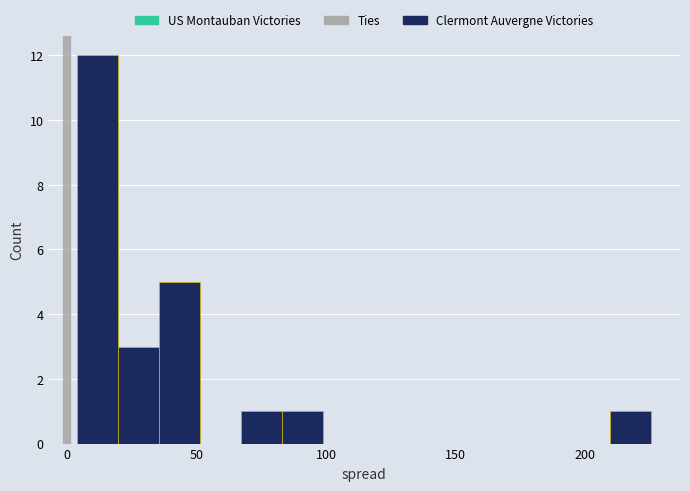

Around what value on the x-axis is the tallest bar? Give the approximate position of its centre, as read against the axis.

10